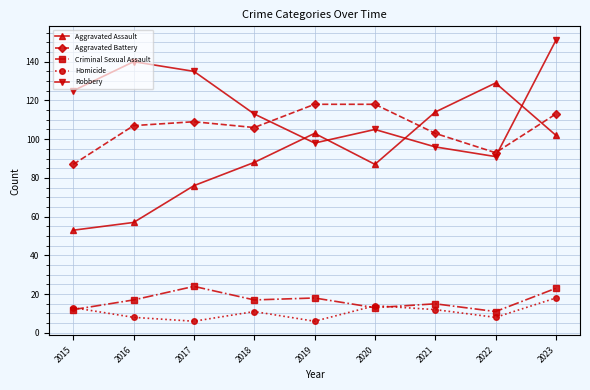

How many lines are shown in the chart?

5